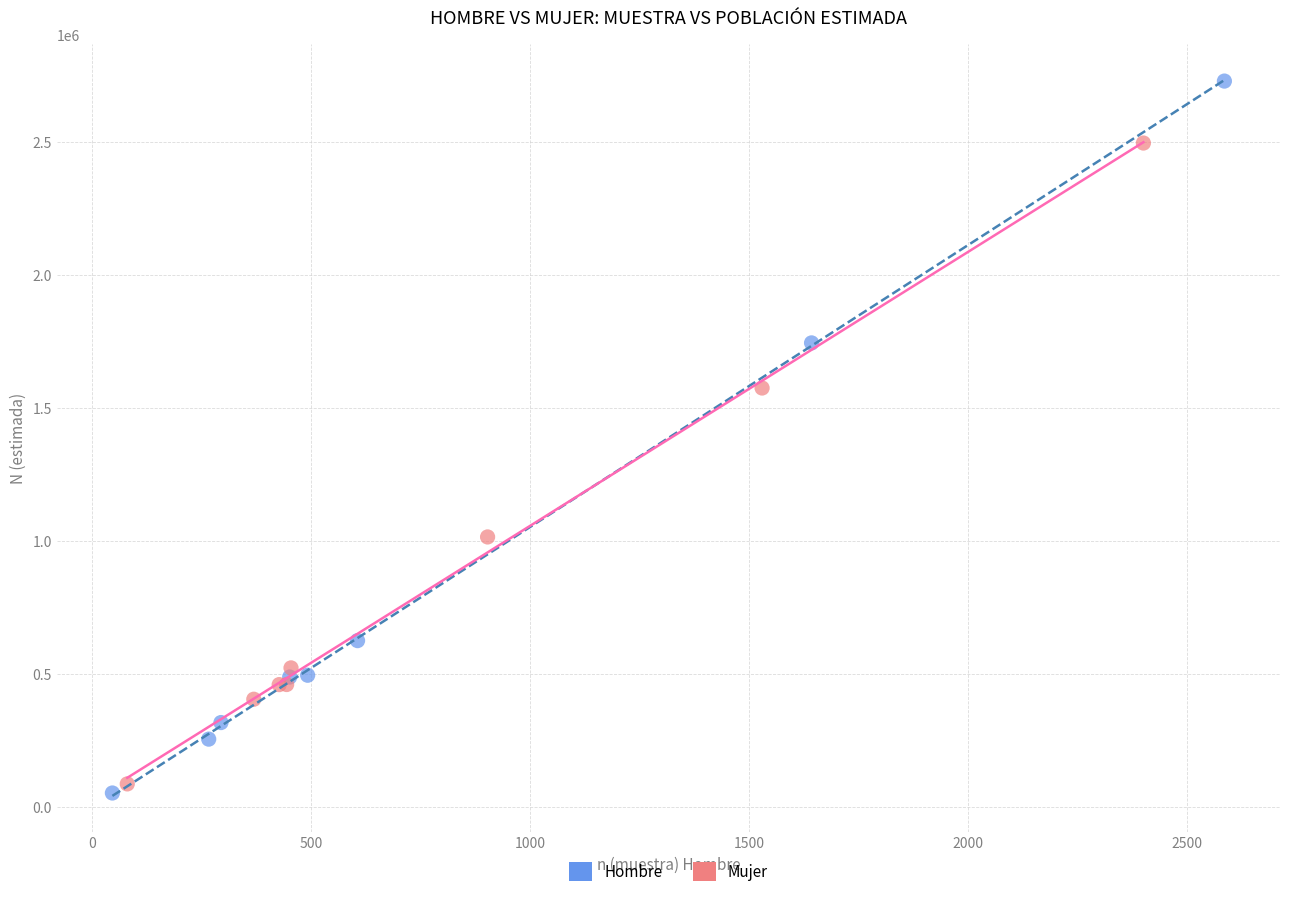

What are all the series names shown in the legend?

Hombre, Mujer